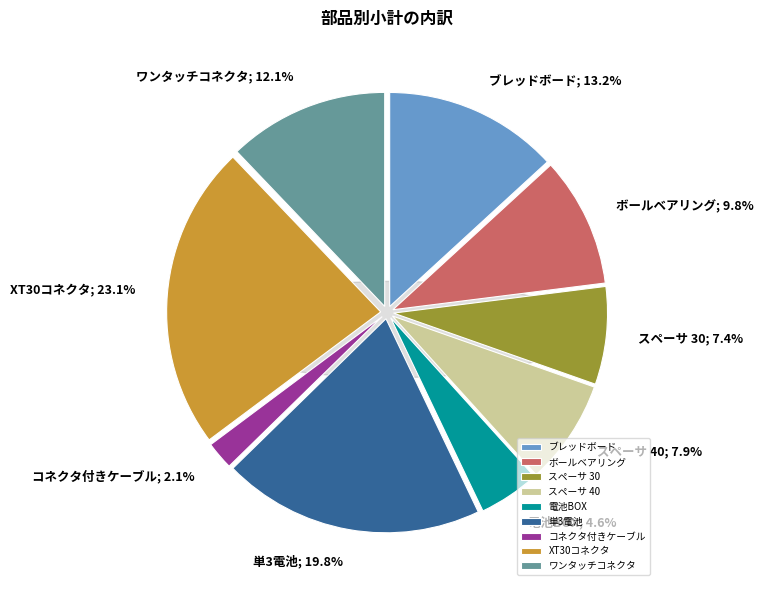

Does any single category account for the majority?

No